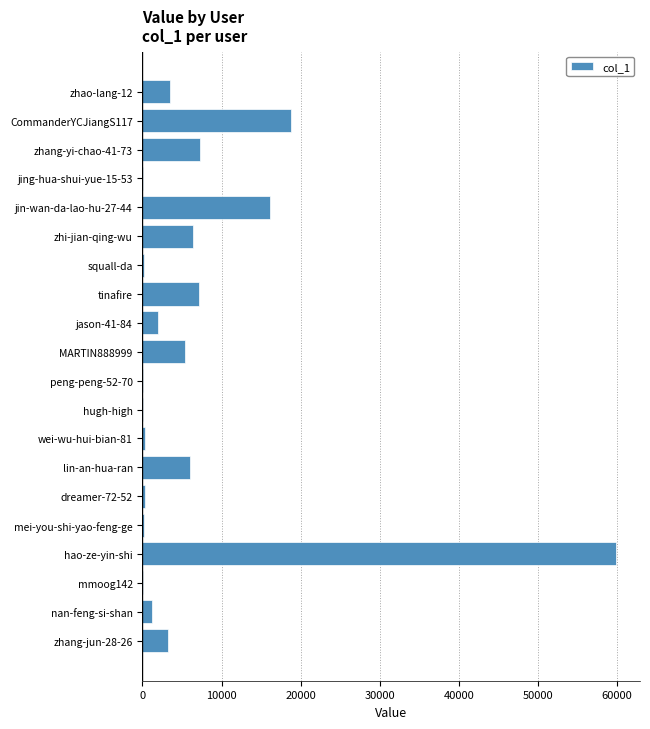

What is the maximum value shown in the chart?

59933